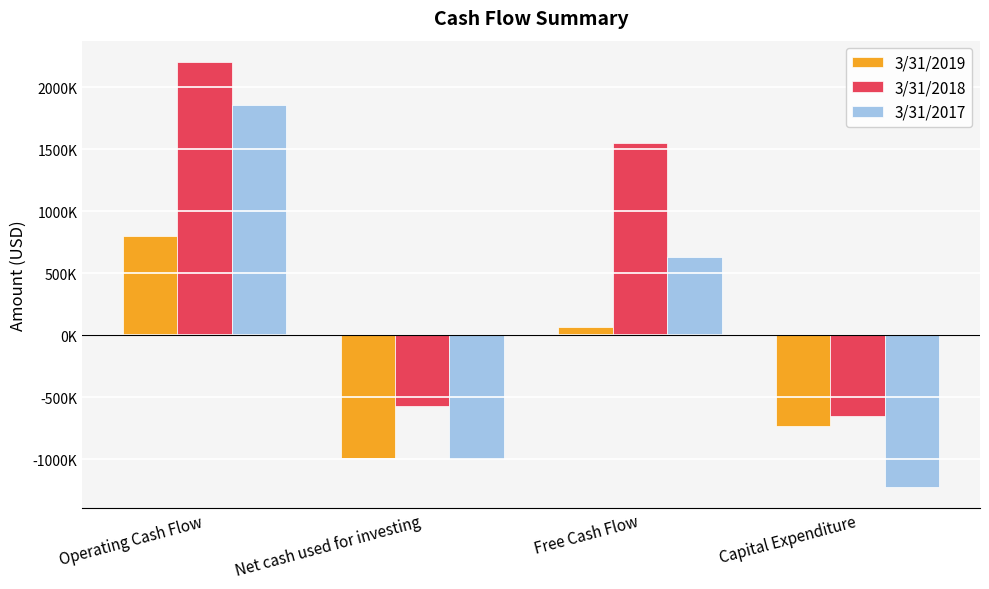

Does the chart contain stacked bars?

No